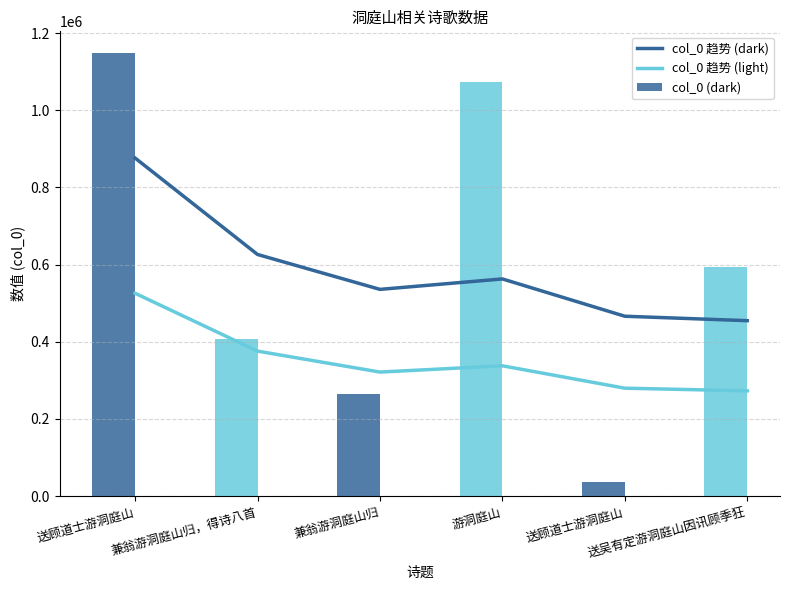

What is the label of the 3rd bar from the left?

兼翁游洞庭山归